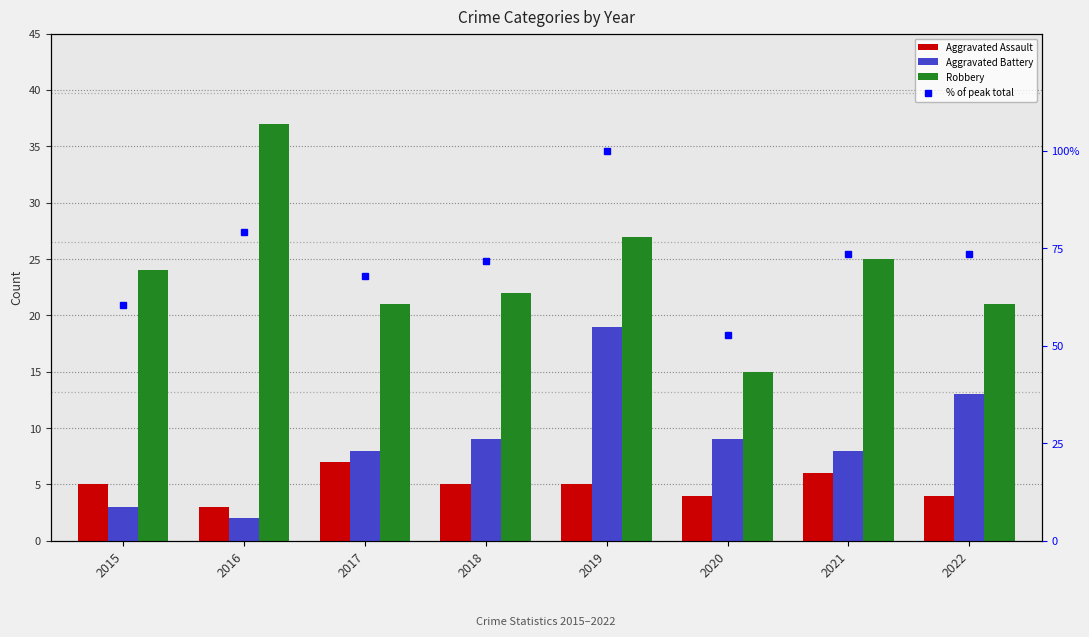

At which category is the sum across all series the highest?

2019